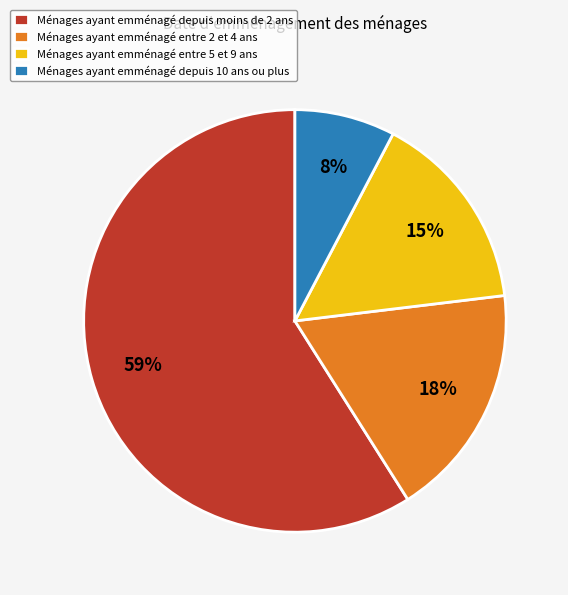

Between Ménages ayant emménagé entre 2 et 4 ans and Ménages ayant emménagé depuis 10 ans ou plus, which is larger?

Ménages ayant emménagé entre 2 et 4 ans